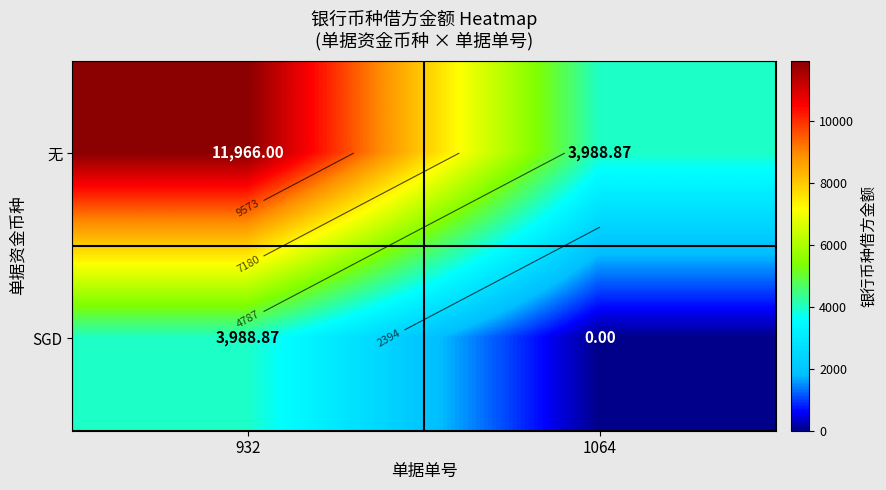

Which category has the highest value in the 无 series?

932